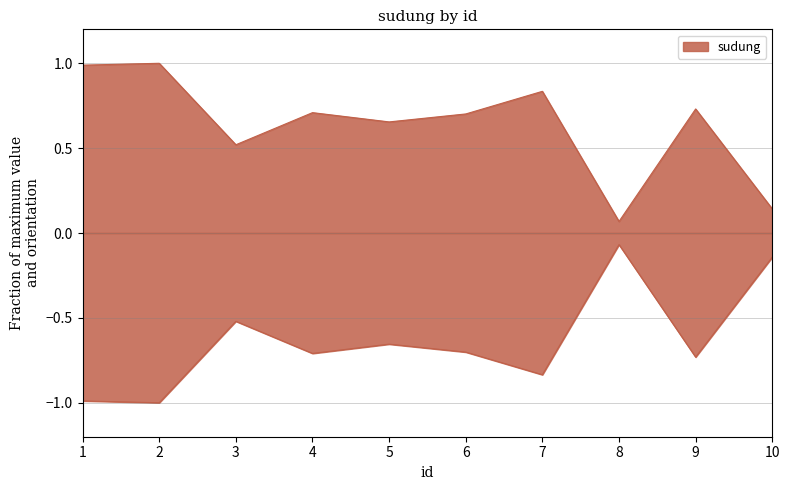

What is the difference between the maximum and minimum values?

0.9